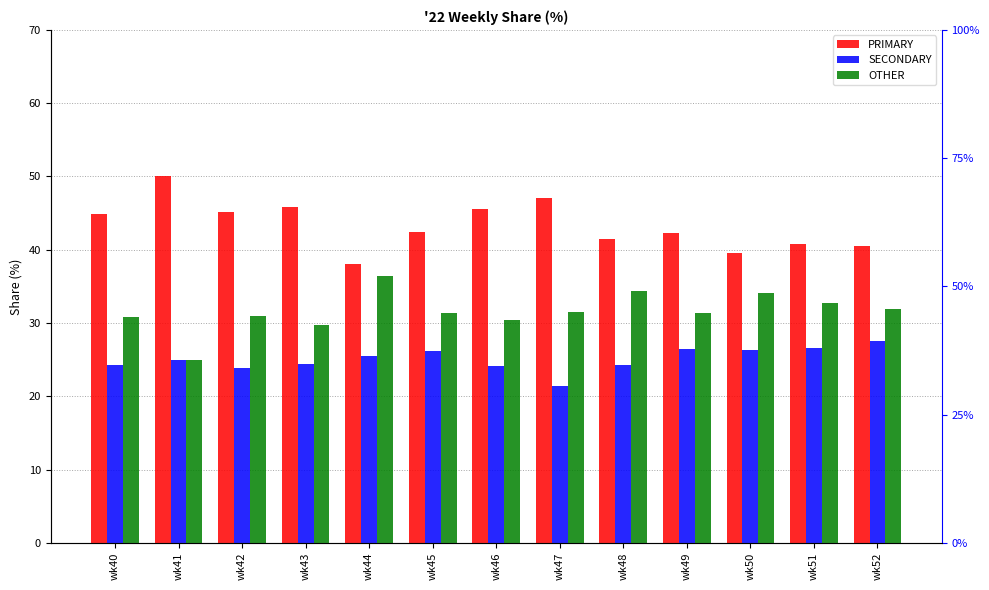

What is the value of the SECONDARY bar at the 12th from the left?

26.5